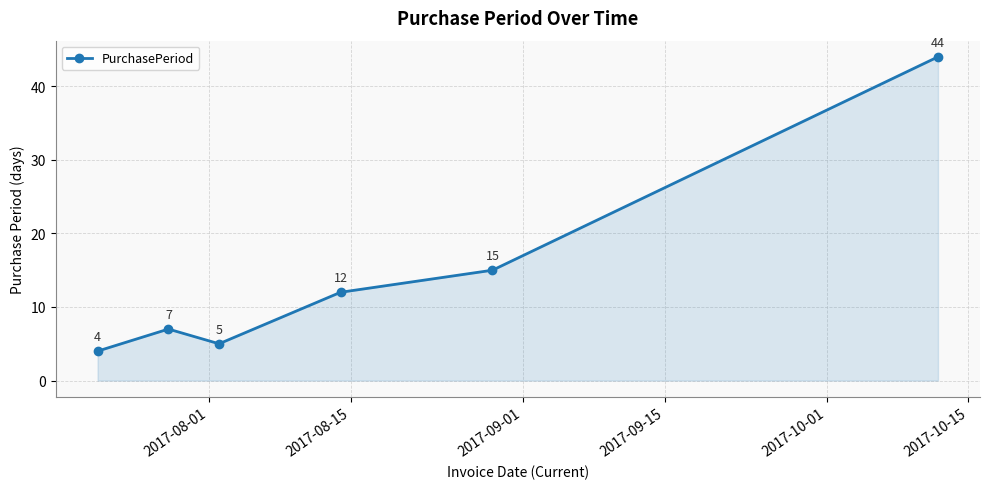

What is the value of the 2nd point from the left?

7